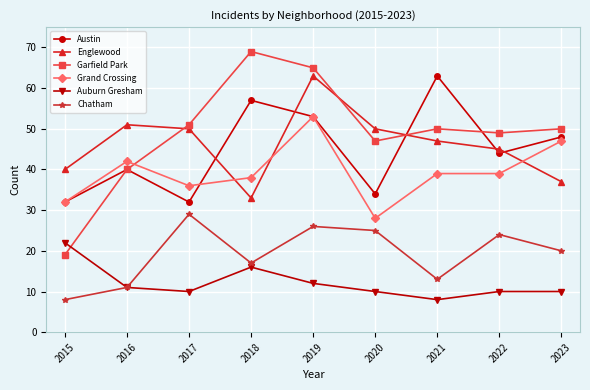

How many values in the Englewood series are below 47?

4